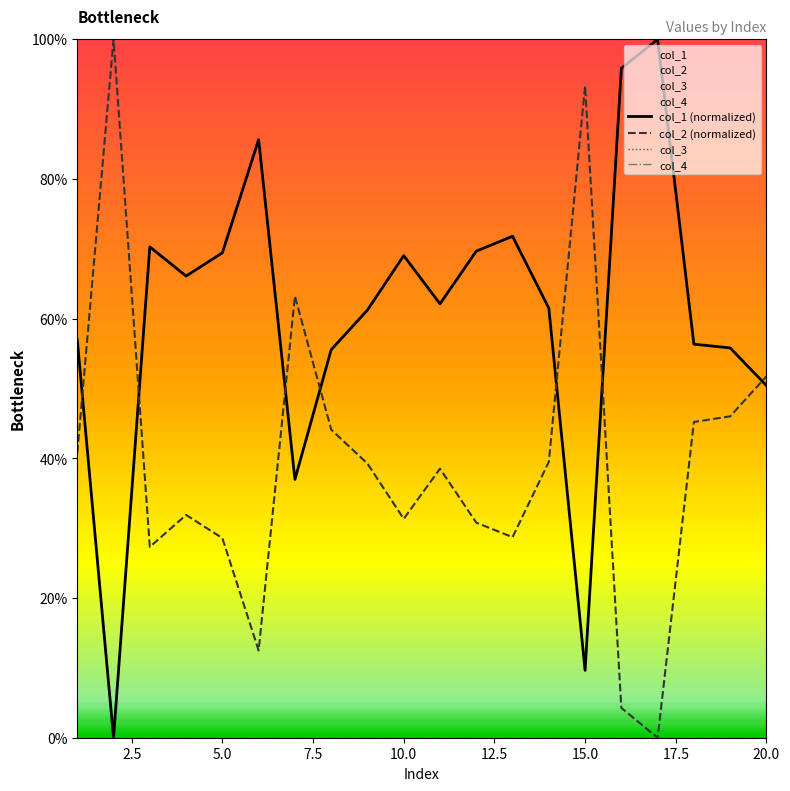

What is the total value across all series at 10?

100.4